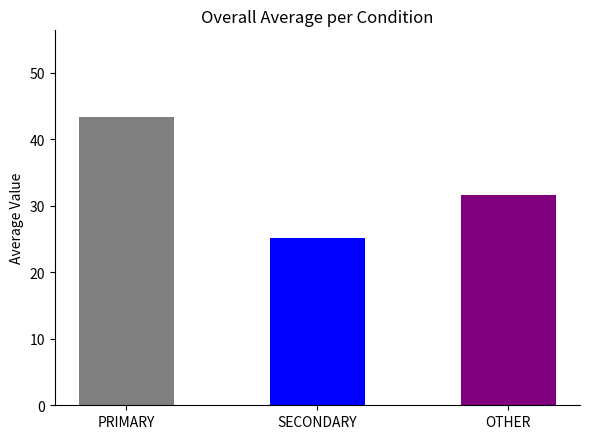

Reading left to right, transcribe all the data shown in this chart.

43.4	25.1	31.6